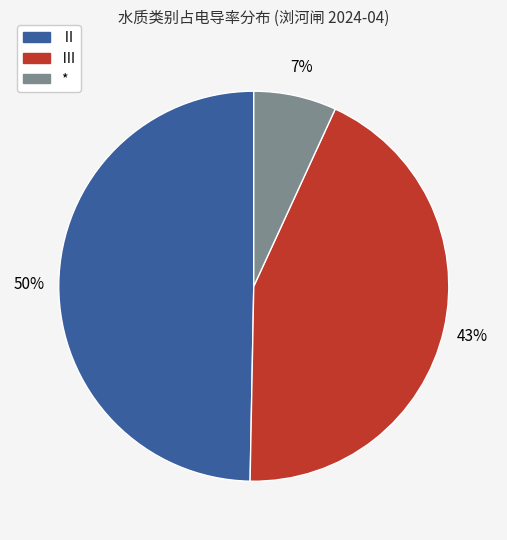

Is there any slice that represents more than half of the pie?

No